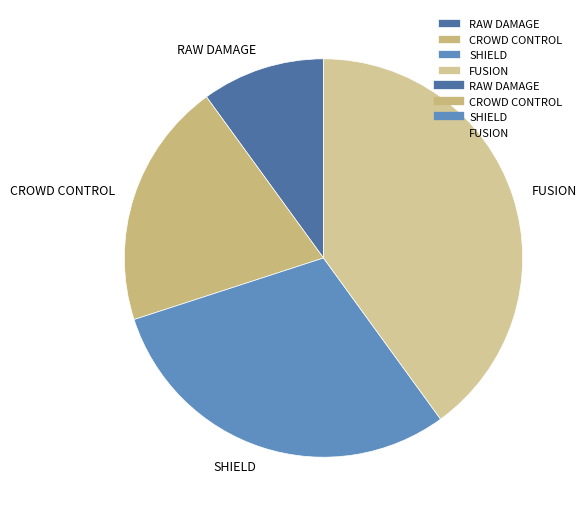

How many segments does this pie chart have?

4